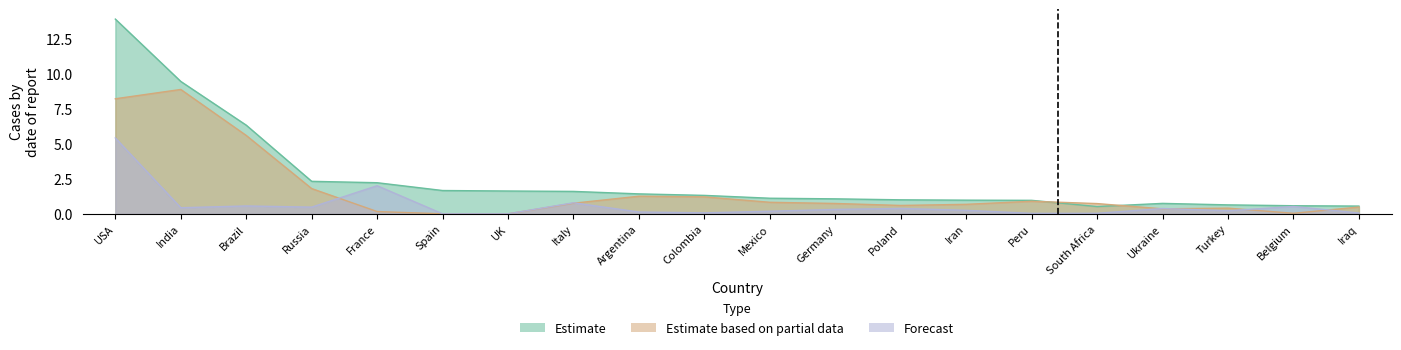

What is the difference between the second highest and minimum values in the Estimate based on partial data series?

8.2